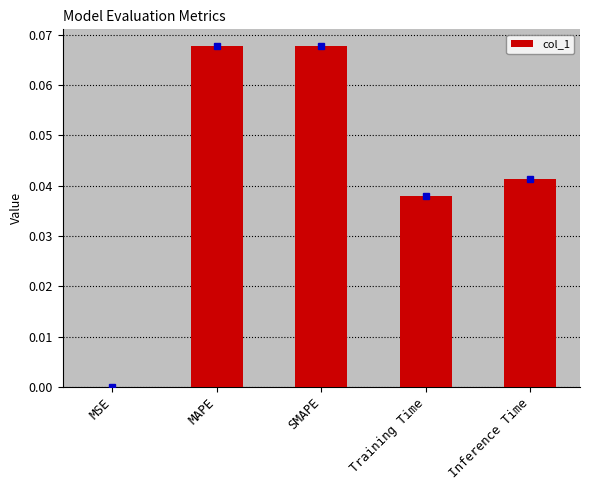

What is the sum of all values?

0.2